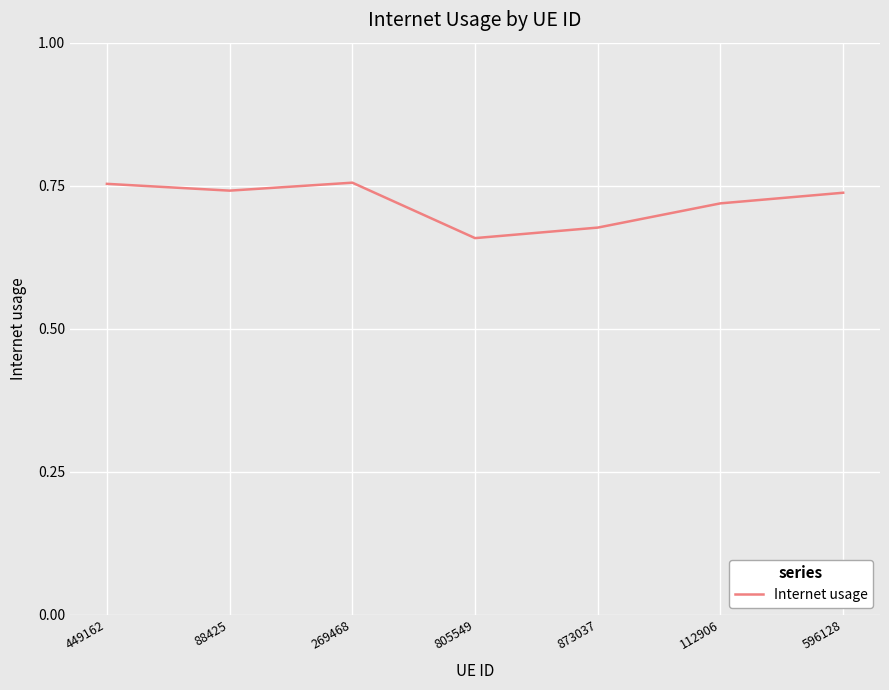

How many series are shown in this chart?

1